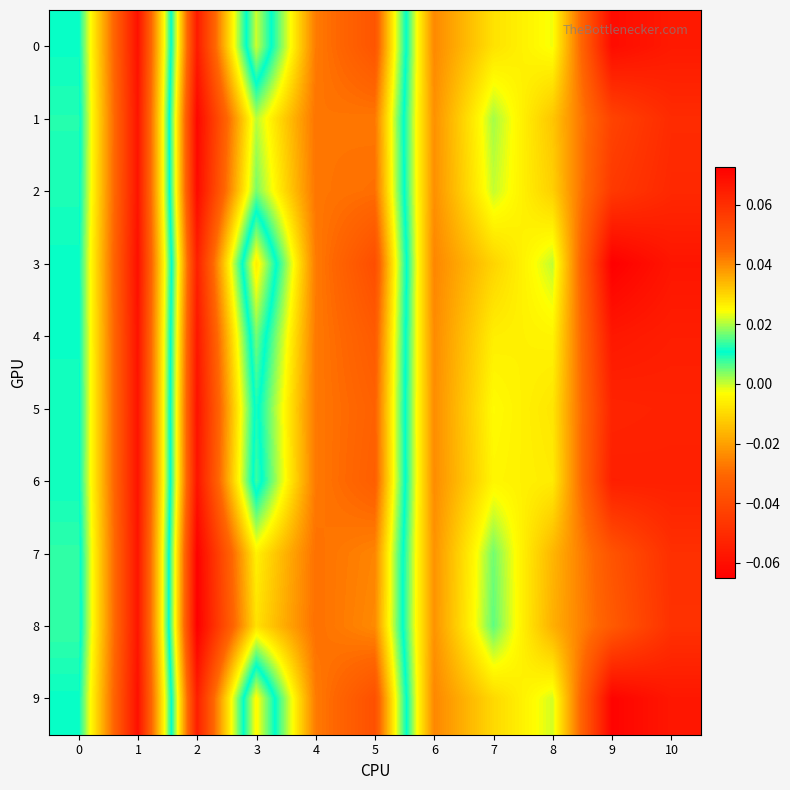

At which category is the sum across all series the highest?

2